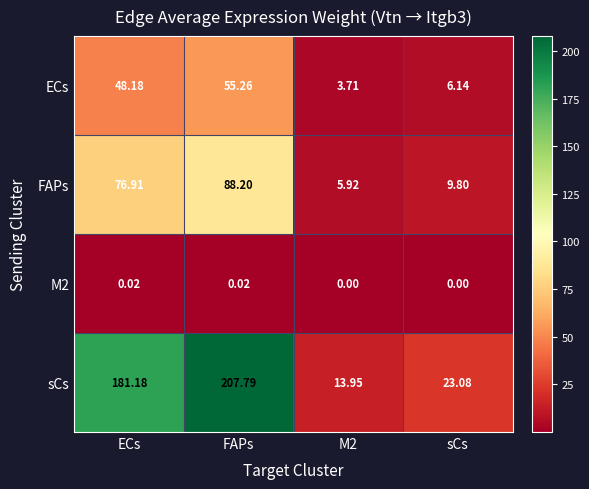

Which category has the highest value across all series?

FAPs